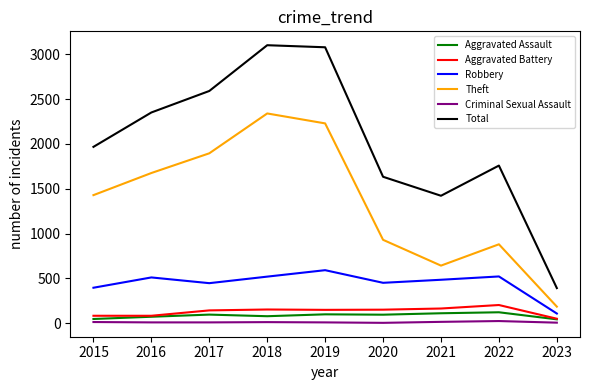

Rank the series by their maximum value, from lowest to highest.

Criminal Sexual Assault, Aggravated Assault, Aggravated Battery, Robbery, Theft, Total